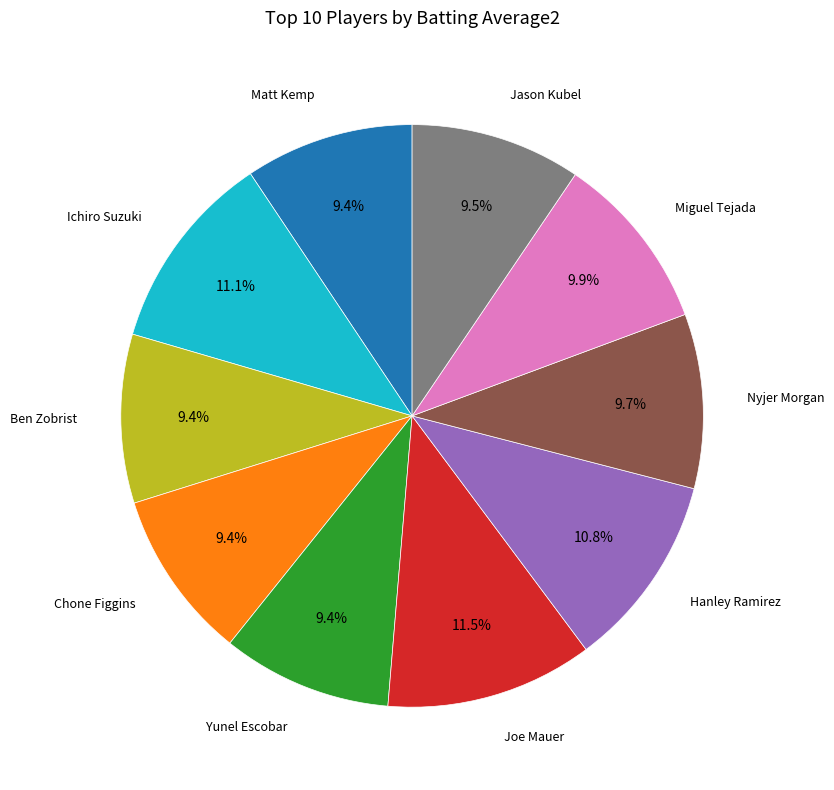

Is there any slice that represents more than half of the pie?

No